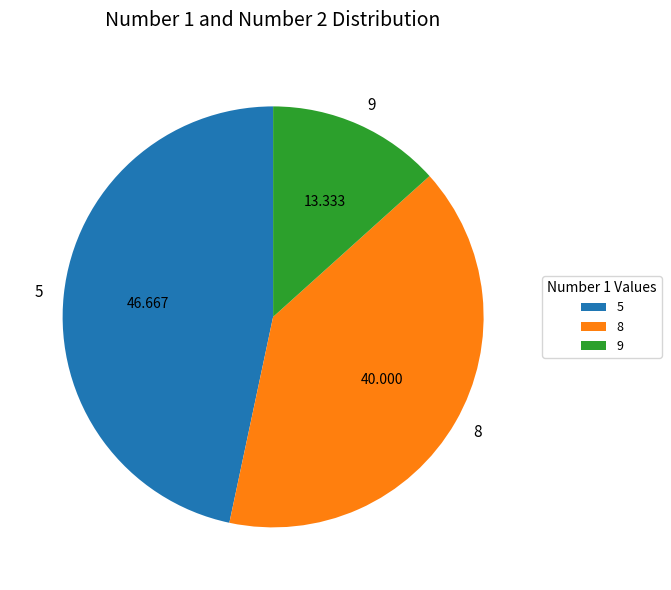

Which category has the smallest portion of the pie?

9